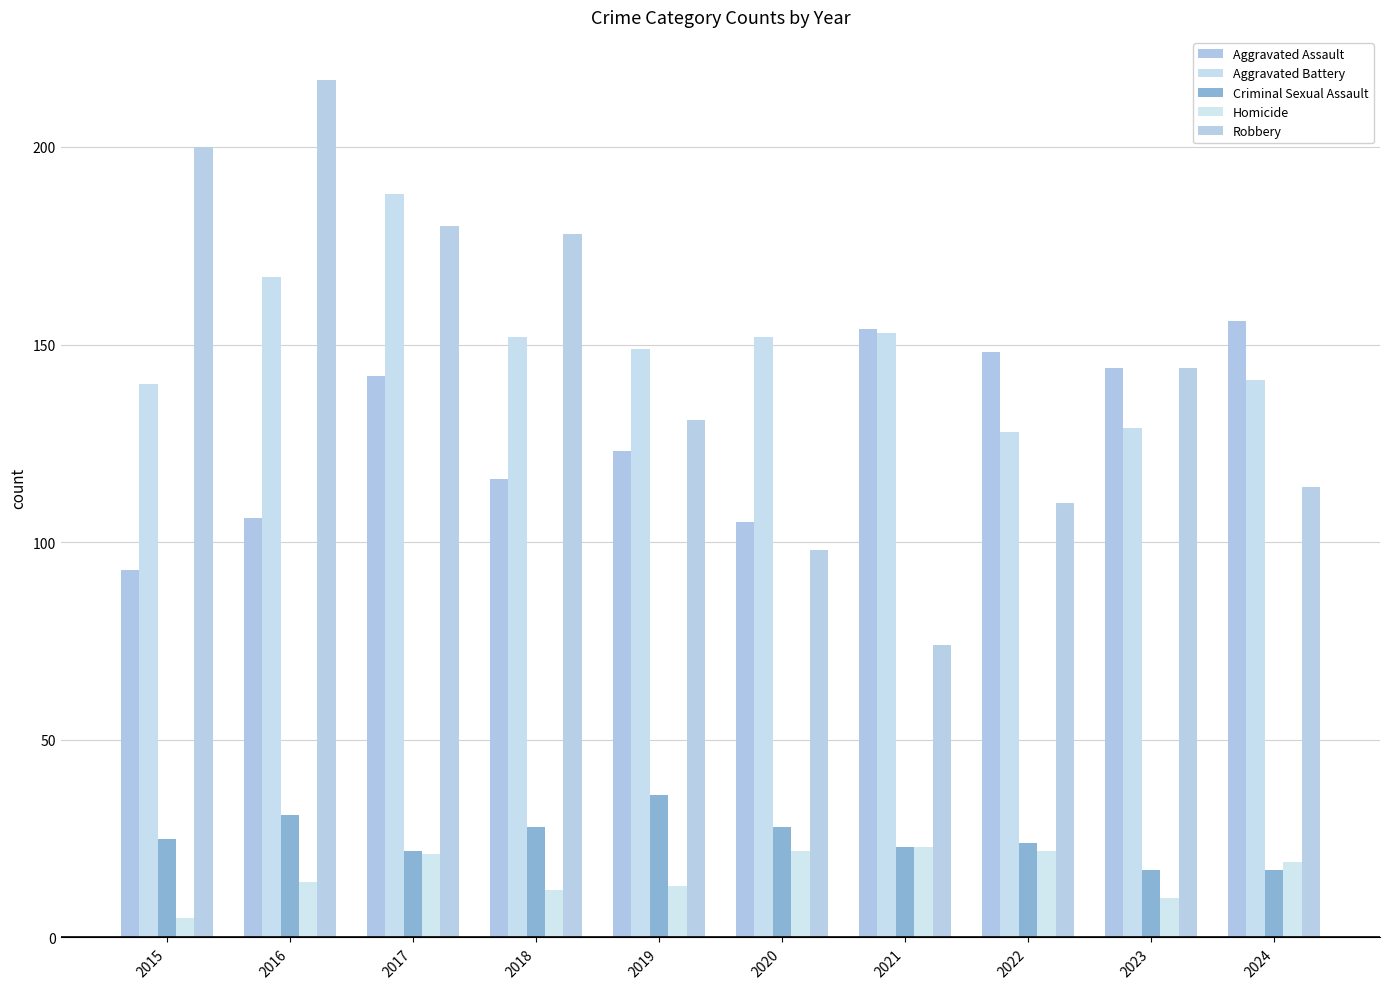

Reading left to right, what are all the values shown in this chart?

Aggravated Assault: 2015=93	2016=106	2017=142	2018=116	2019=123	2020=105	2021=154	2022=148	2023=144	2024=156
Aggravated Battery: 2015=140	2016=167	2017=188	2018=152	2019=149	2020=152	2021=153	2022=128	2023=129	2024=141
Criminal Sexual Assault: 2015=25	2016=31	2017=22	2018=28	2019=36	2020=28	2021=23	2022=24	2023=17	2024=17
Homicide: 2015=5	2016=14	2017=21	2018=12	2019=13	2020=22	2021=23	2022=22	2023=10	2024=19
Robbery: 2015=200	2016=217	2017=180	2018=178	2019=131	2020=98	2021=74	2022=110	2023=144	2024=114